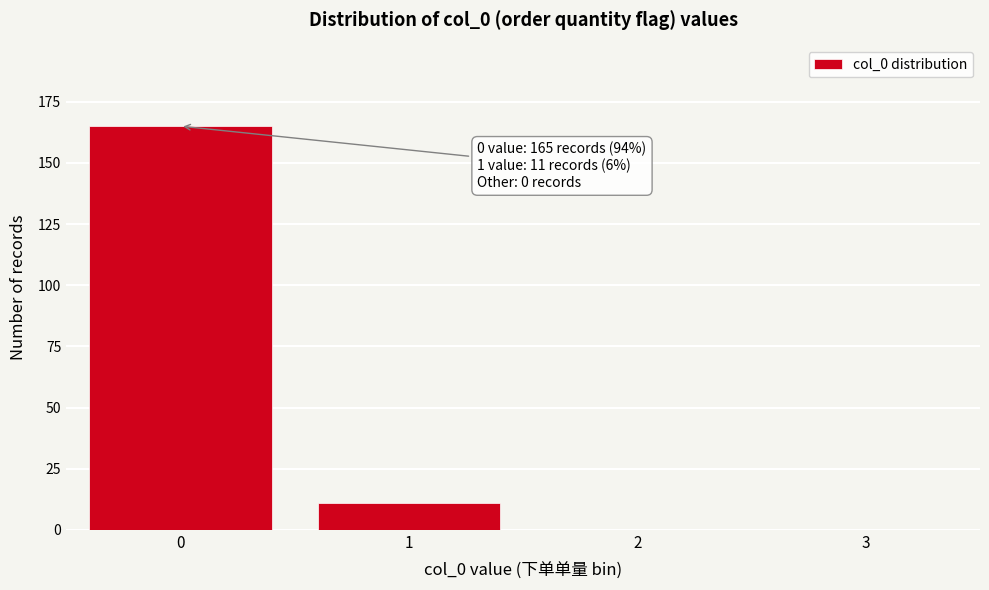

Reading left to right, list all the values displayed in this chart.

0=165	1=11	2=0	3=0